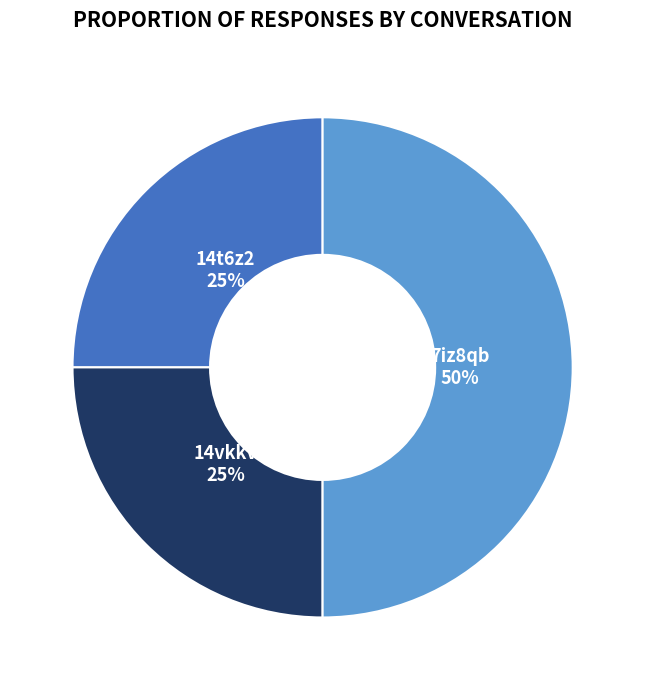

What is the largest slice in the pie chart?

7iz8qb